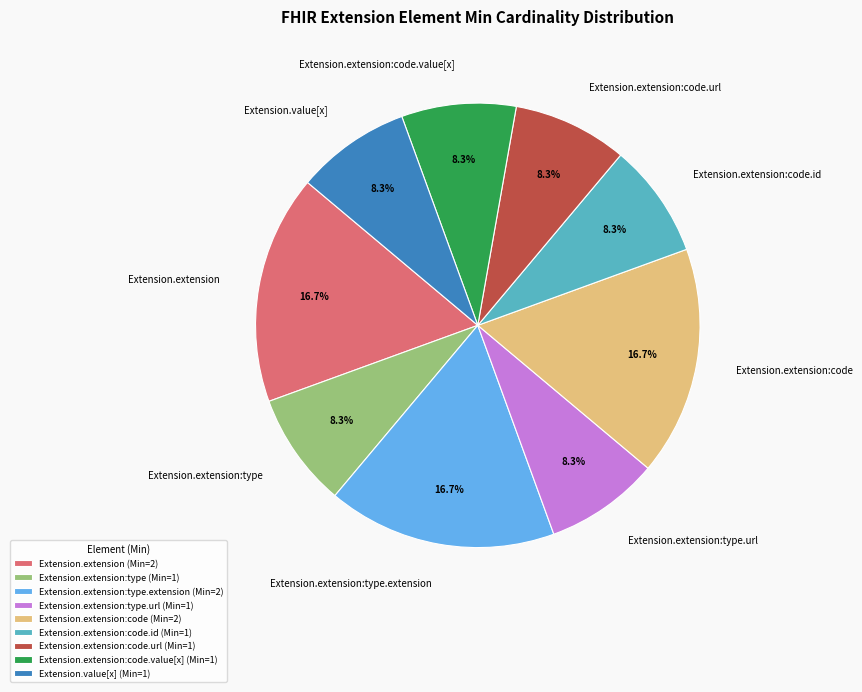

Approximately how many times larger is the value at Extension.extension:code.url compared to Extension.extension?

0.5